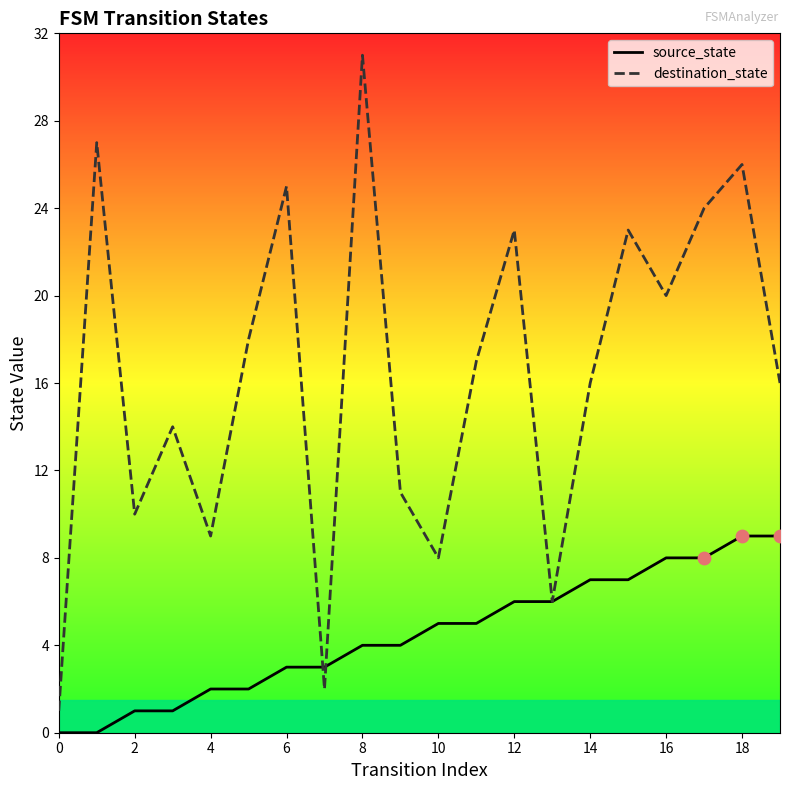

Which series has the largest total across all categories?

destination_state